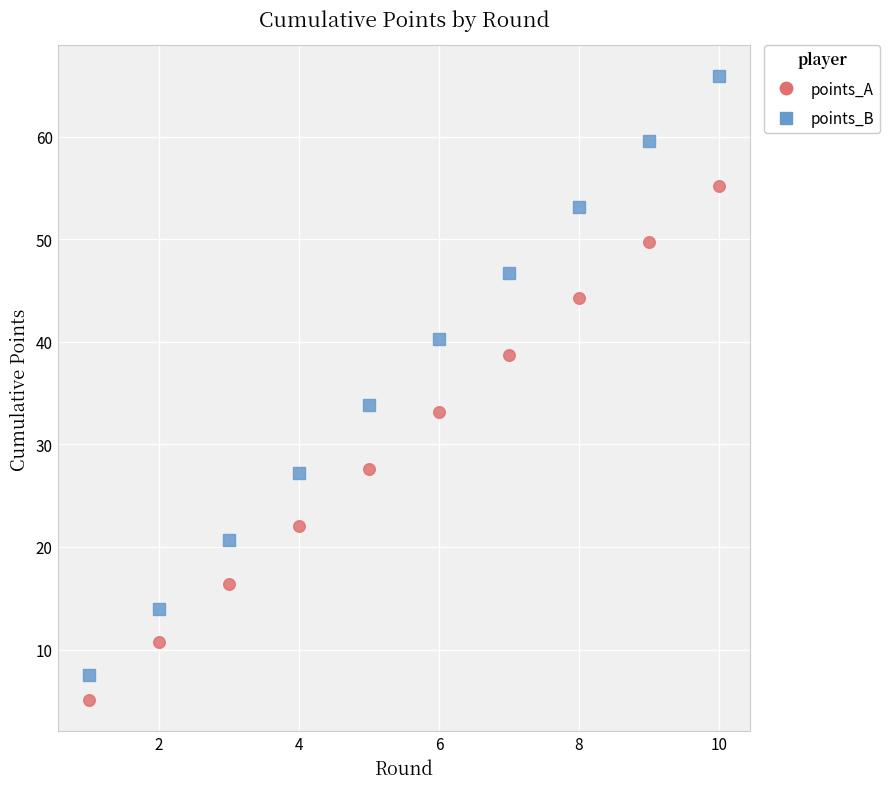

Which series reaches the minimum Y coordinate?

points_A